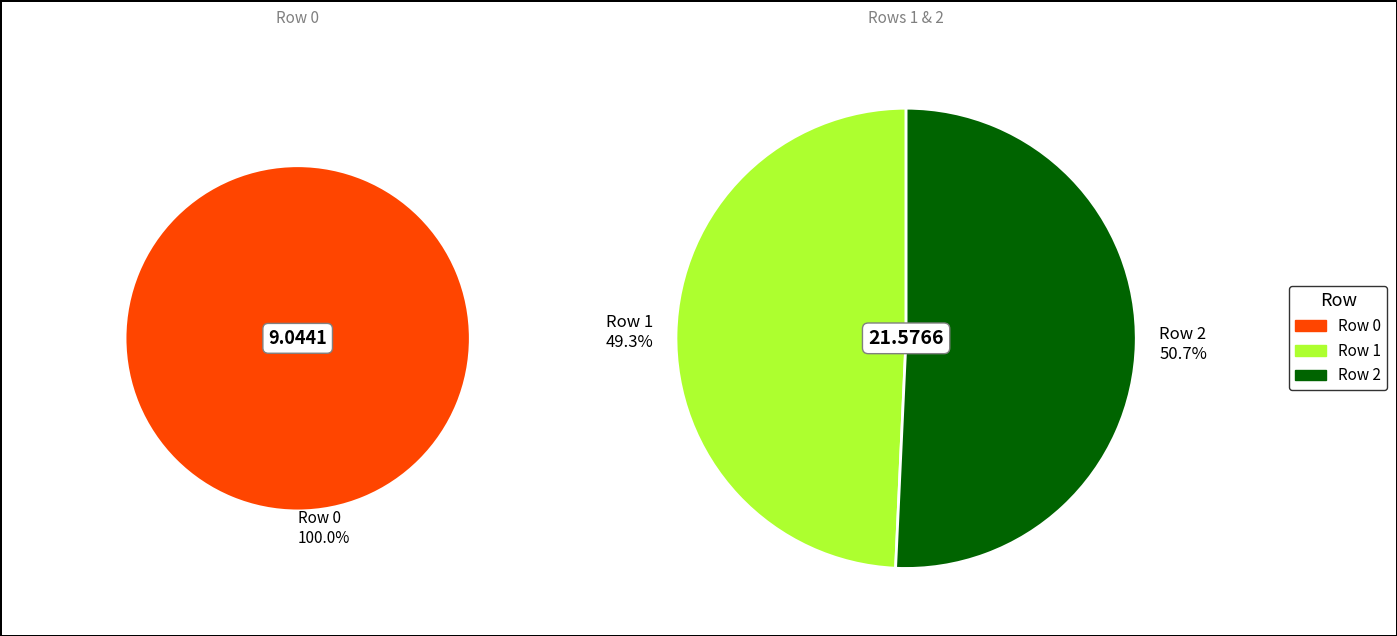

What is the change in value from Row 0 to Row 2?

+1.9